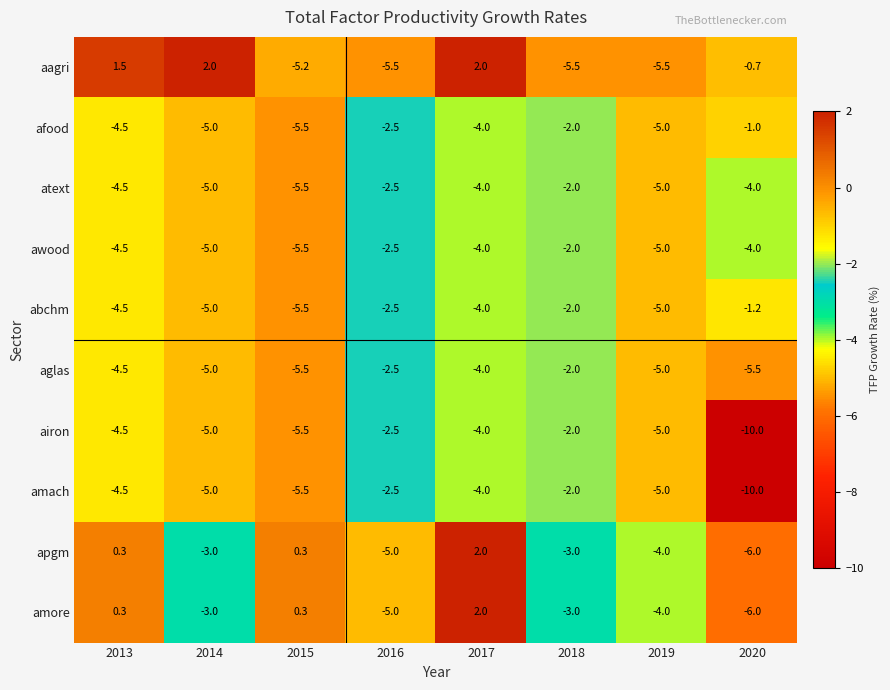

What is the difference between the highest and lowest values at 2018?

3.5